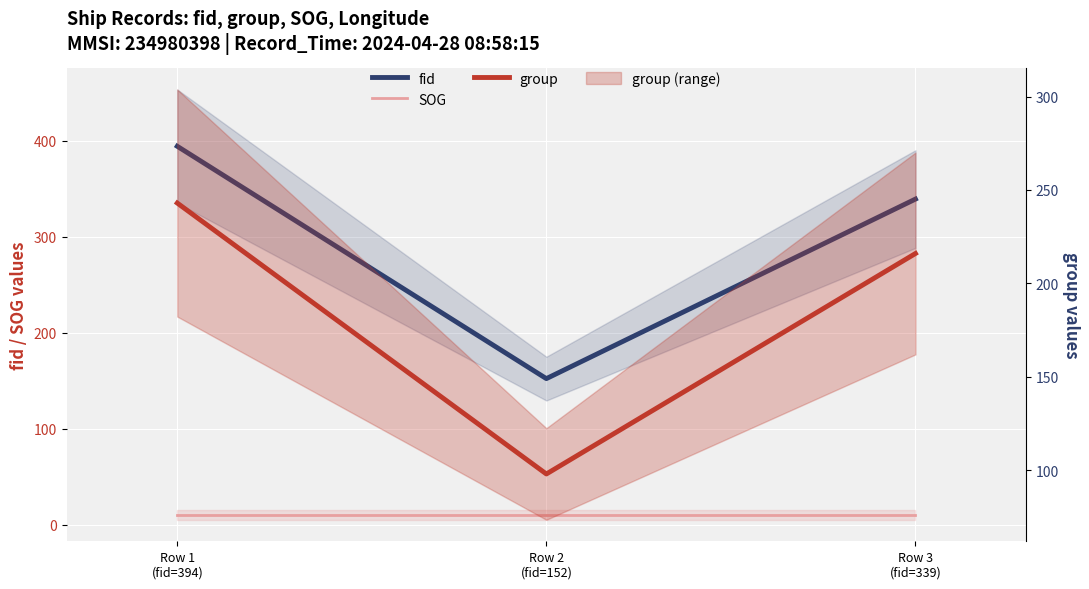

What is the greatest value displayed?

394